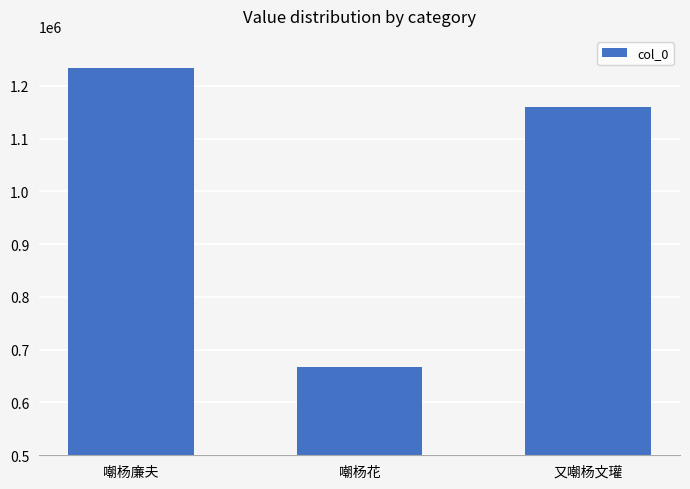

Which label corresponds to the smallest value in the chart?

嘲杨花